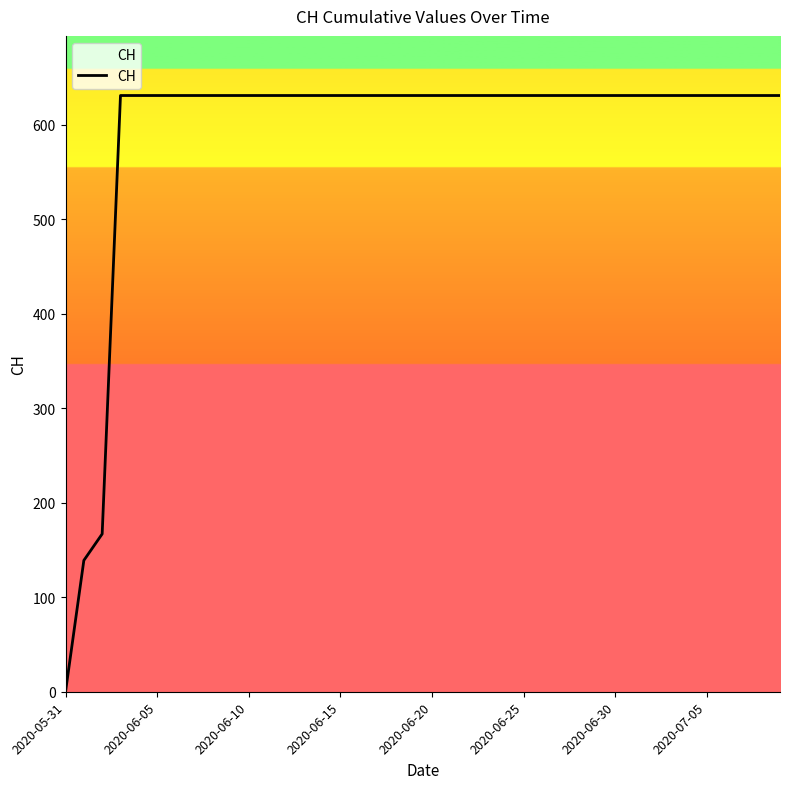

What is the maximum value shown in the chart?

631